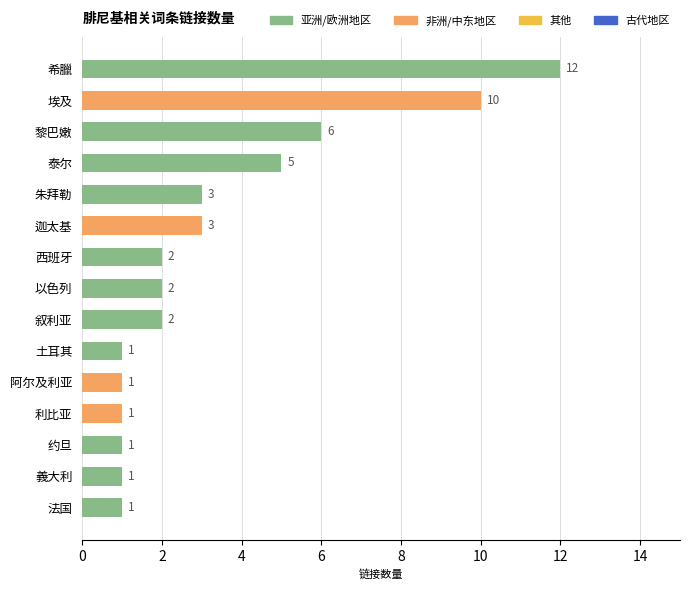

Does the chart contain any negative values?

No